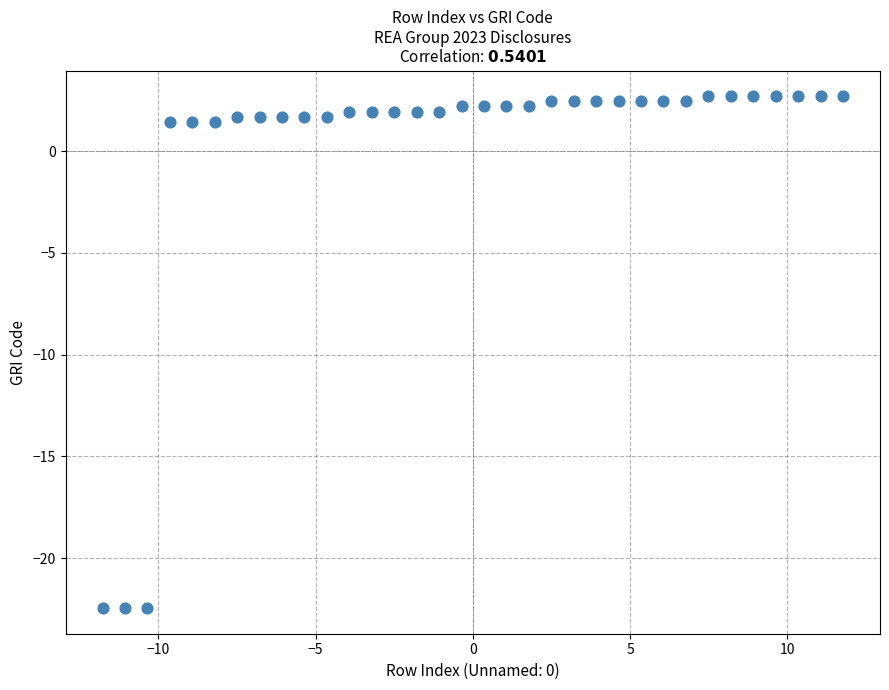

What is the range of Y values (max minus min)?

25.2